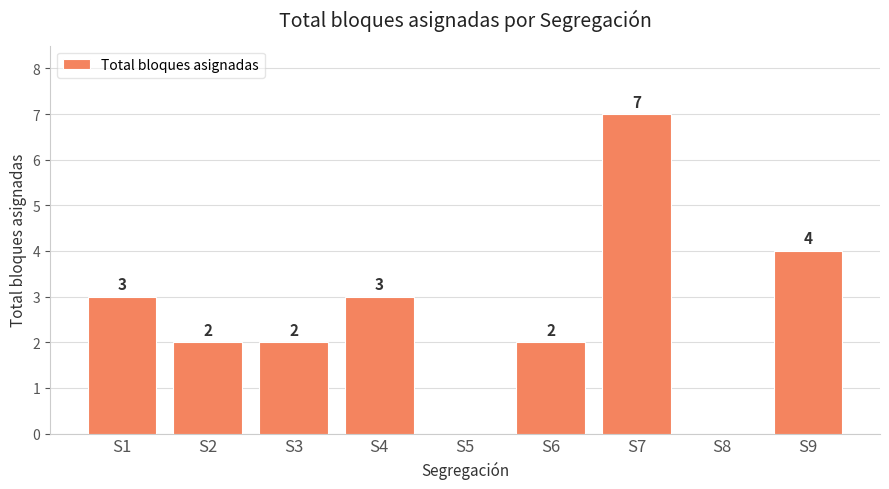

Which has a higher value, S7 or S5?

S7